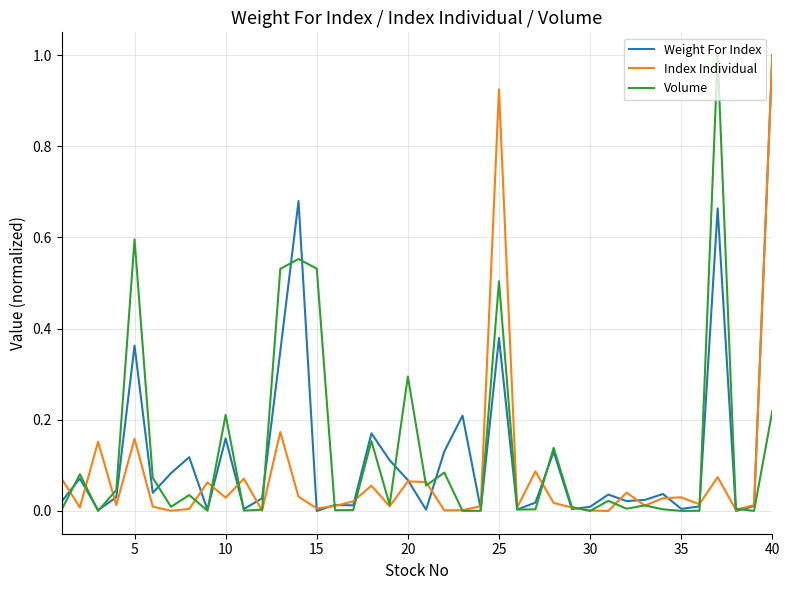

What is the maximum value for Index Individual?

1.0